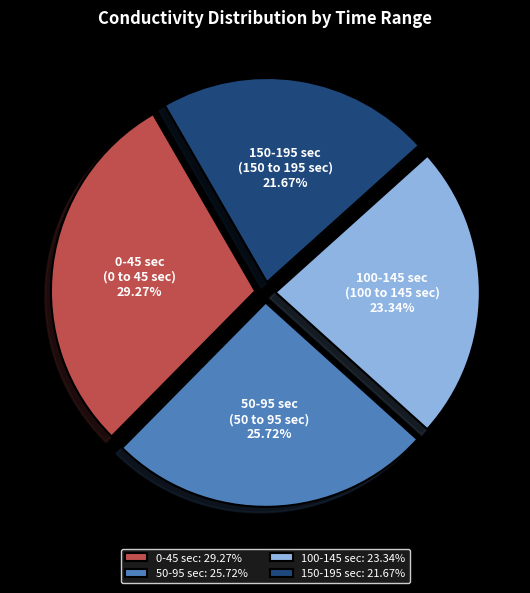

How many slices are in this pie chart?

4